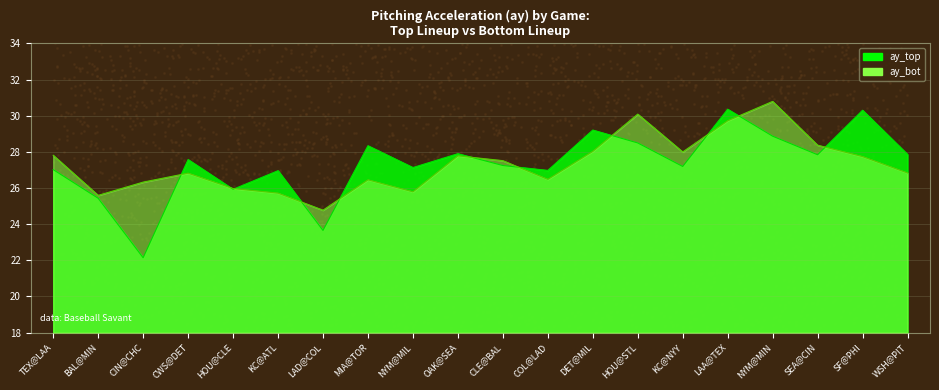

Which series contains the highest Y value?

ay_bot